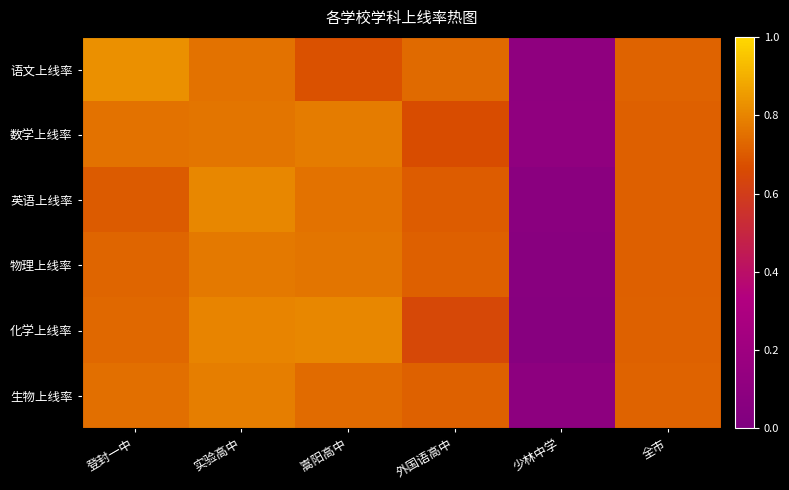

At which category is the sum across all series the highest?

实验高中